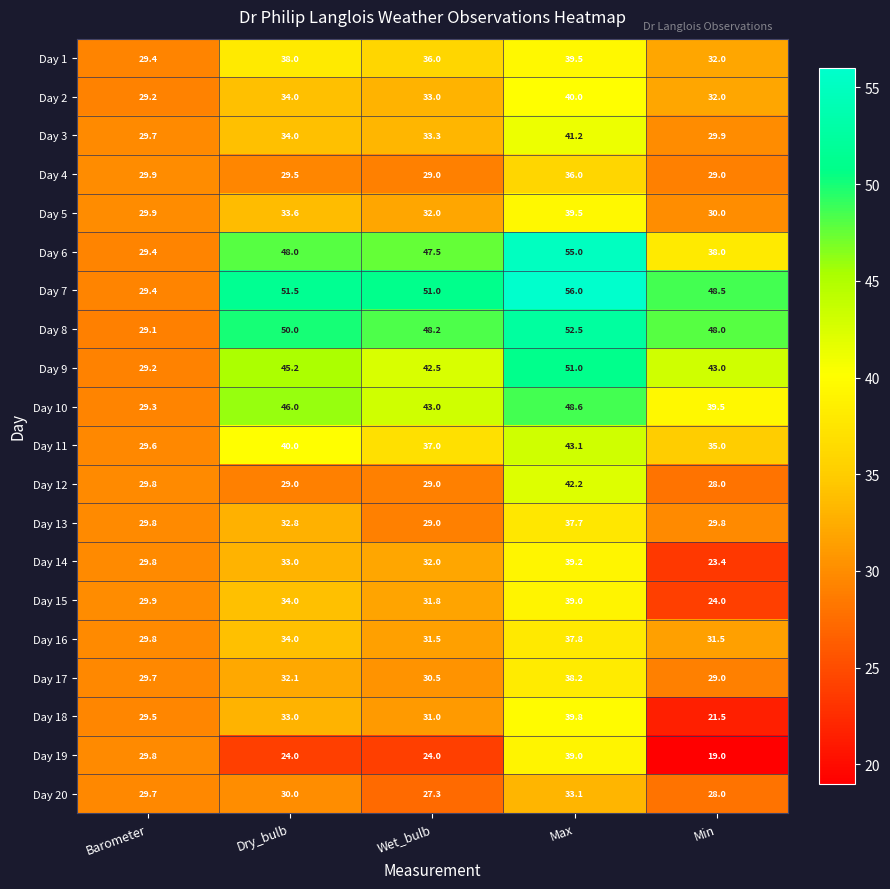

Which series has the largest total across all categories?

Day 7